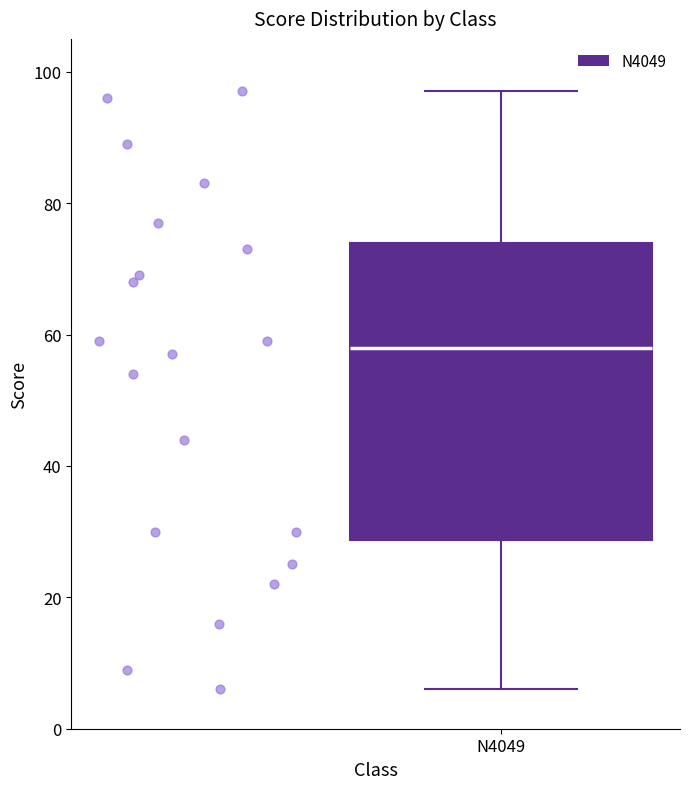

Transcribe this box plot: give where the median line is, the range the box spans, and where the two whiskers end, as read against the y-axis. The values are not printed on the chart, so give them approximately, as read against the axis.

median 58, box 28 to 74, whiskers 6 to 98